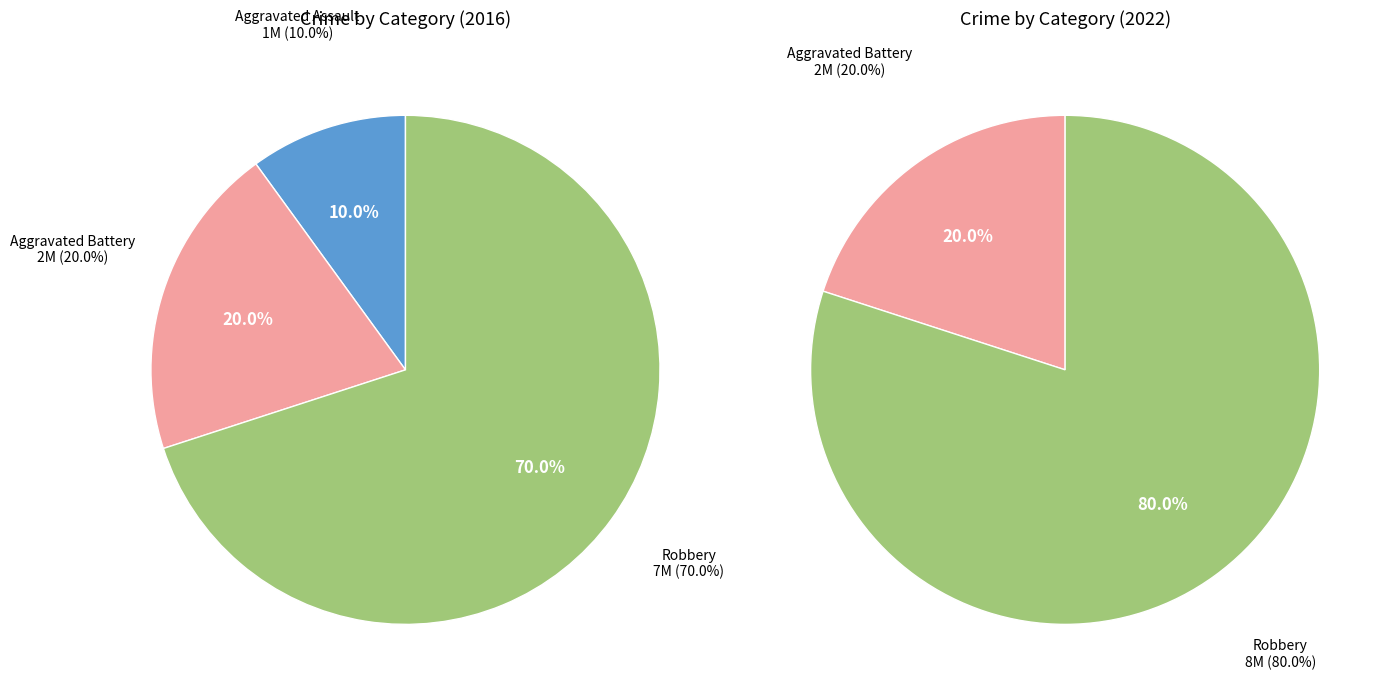

Which slice is the smallest?

Aggravated Assault